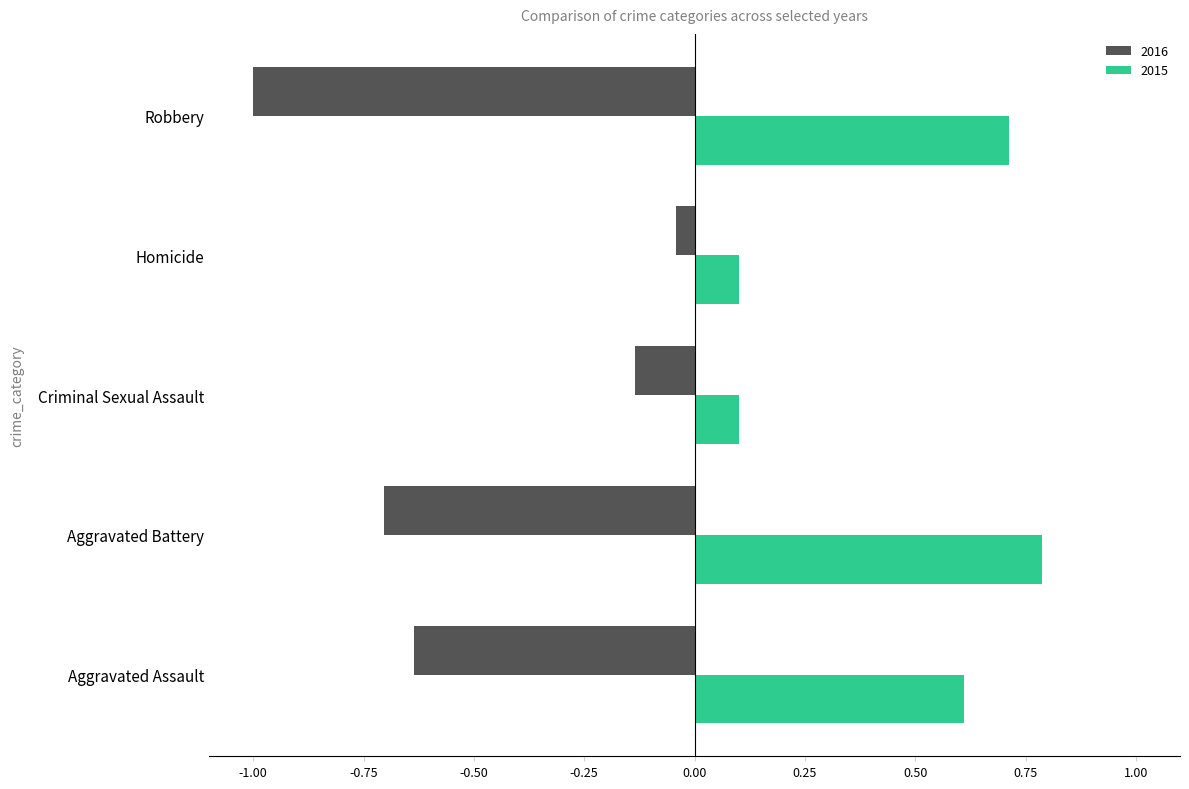

What is the spread (max minus min) of values at Criminal Sexual Assault?

0.2